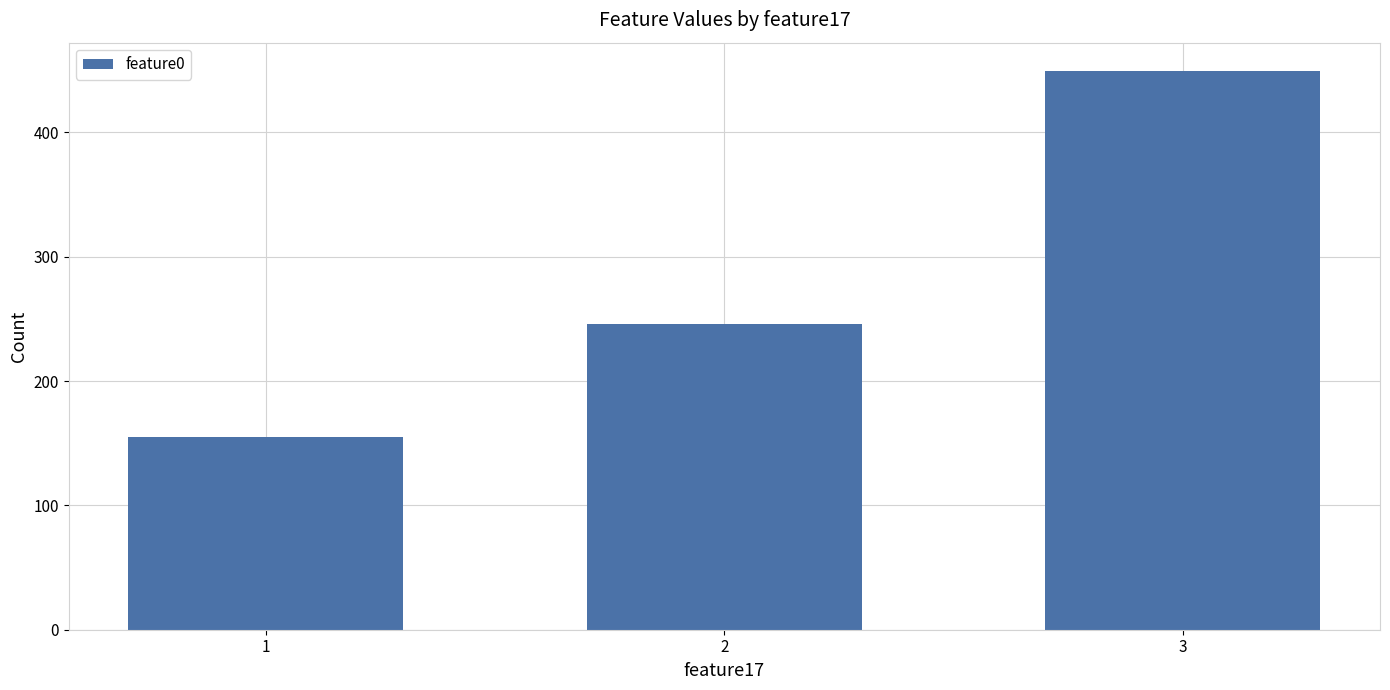

What is the difference between the maximum and minimum values?

294.6